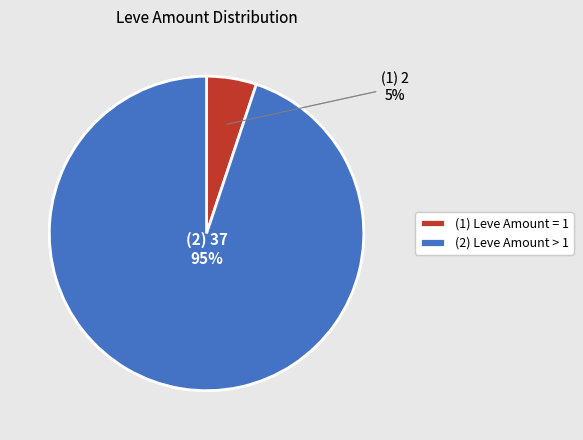

Which slice is the largest?

(2) Leve Amount > 1